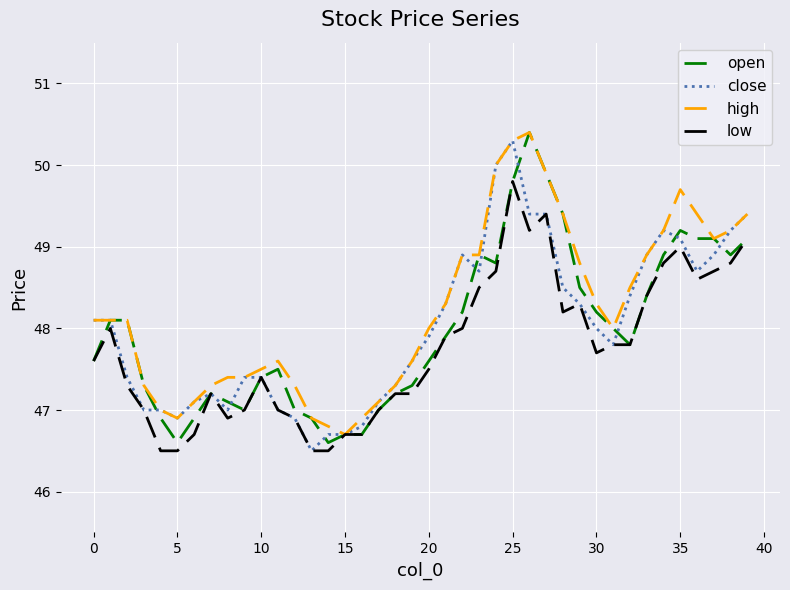

What is the highest value of the low series?

49.8